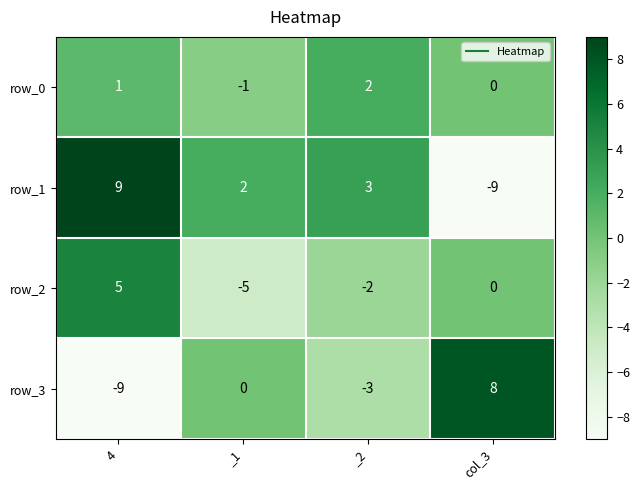

Reading left to right, extract all data points from this chart.

row_0: 1	-1	2	0
row_1: 9	2	3	-9
row_2: 5	-5	-2	0
row_3: -9	0	-3	8